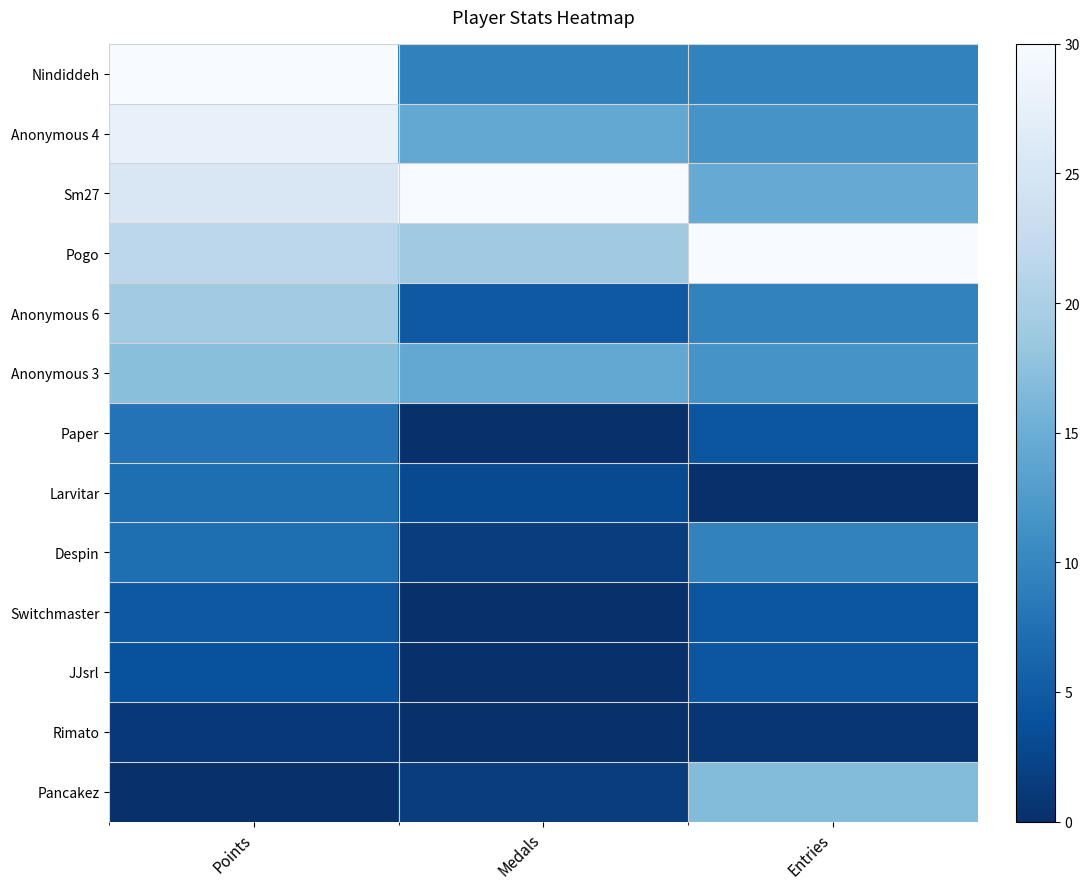

What is the difference between the highest and lowest values at Entries?

1.0